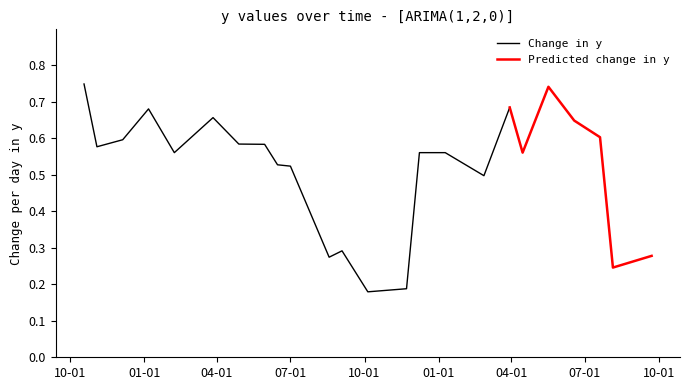

Reading right to left, extract all data points from this chart.

9/22/2019=0.3	8/5/2019=0.2	7/20/2019=0.6	6/18/2019=0.6	5/17/2019=0.7	4/15/2019=0.6	3/30/2019=0.7	2/26/2019=0.5	1/9/2019=0.6	12/8/2018=0.6	11/22/2018=0.2	10/5/2018=0.2	9/3/2018=0.3	8/18/2018=0.3	7/1/2018=0.5	6/15/2018=0.5	5/30/2018=0.6	4/28/2018=0.6	3/27/2018=0.7	2/7/2018=0.6	1/6/2018=0.7	12/5/2017=0.6	11/3/2017=0.6	10/18/2017=0.7